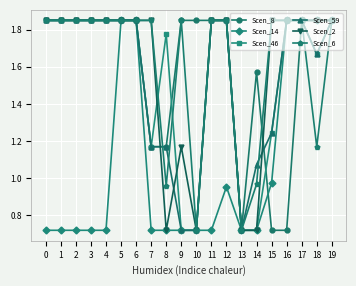

How many lines are shown in the chart?

6